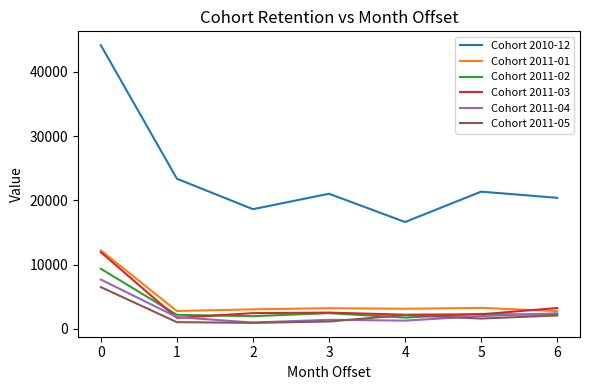

True or false: Cohort 2011-05 has a value of 6510 at 0.

True